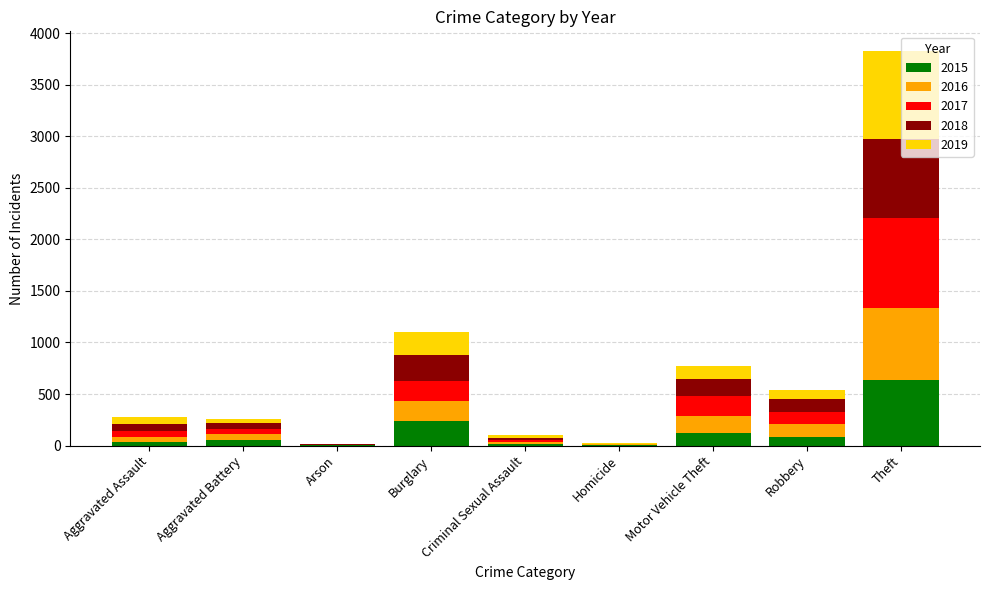

At which label is 2015 closest to 322?

Burglary